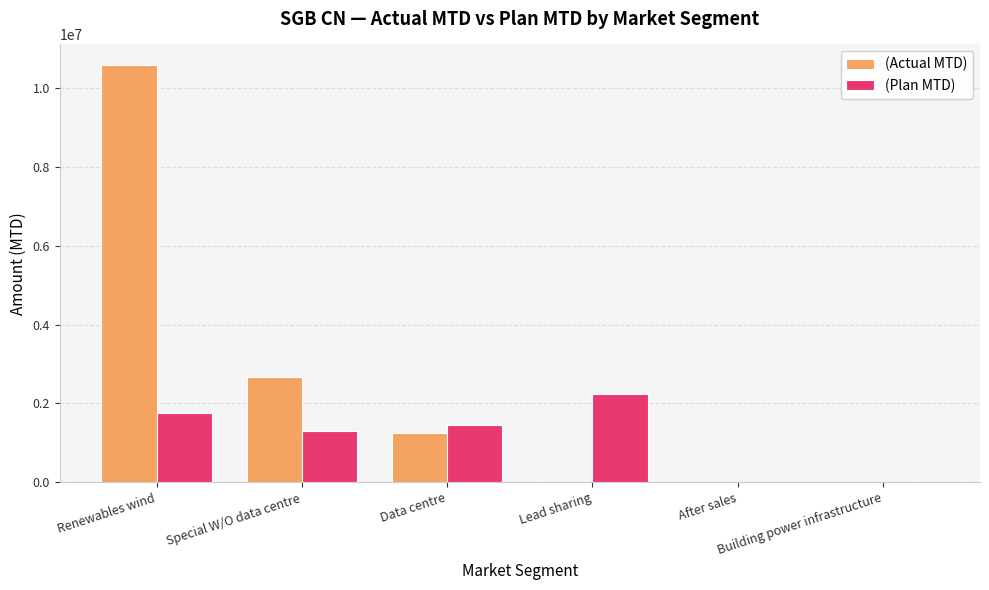

At which category is the sum across all series the highest?

Renewables wind